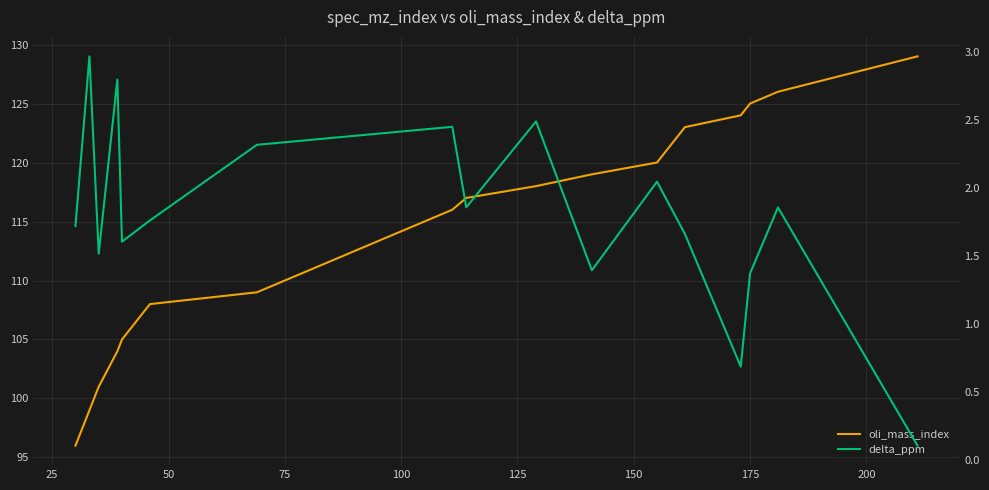

Which series has the largest total across all categories?

oli_mass_index